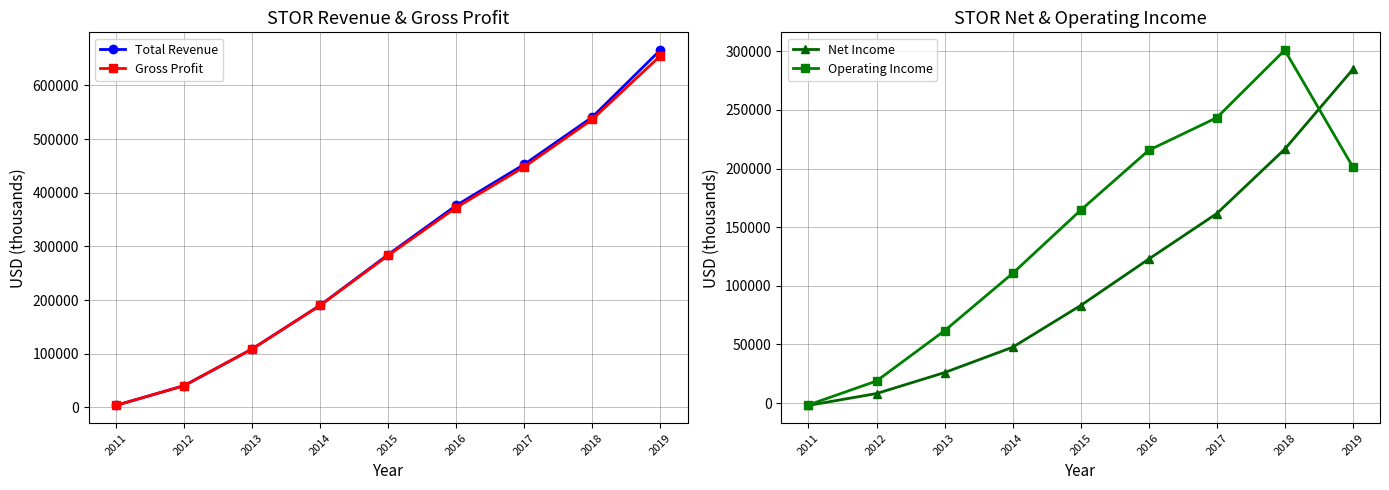

Reading right to left, what are all the values shown in this chart?

Total Revenue: 665700	540800	452800	376300	284800	190400	108900	40600	3900
Gross Profit: 654900	536500	448100	372300	283200	190000	108800	40600	3900
Net Income: 284600	216600	161600	122800	83200	47600	26000	8100	-2000
Operating Income: 201500	301100	243400	215600	164500	110600	61700	18800	-1600